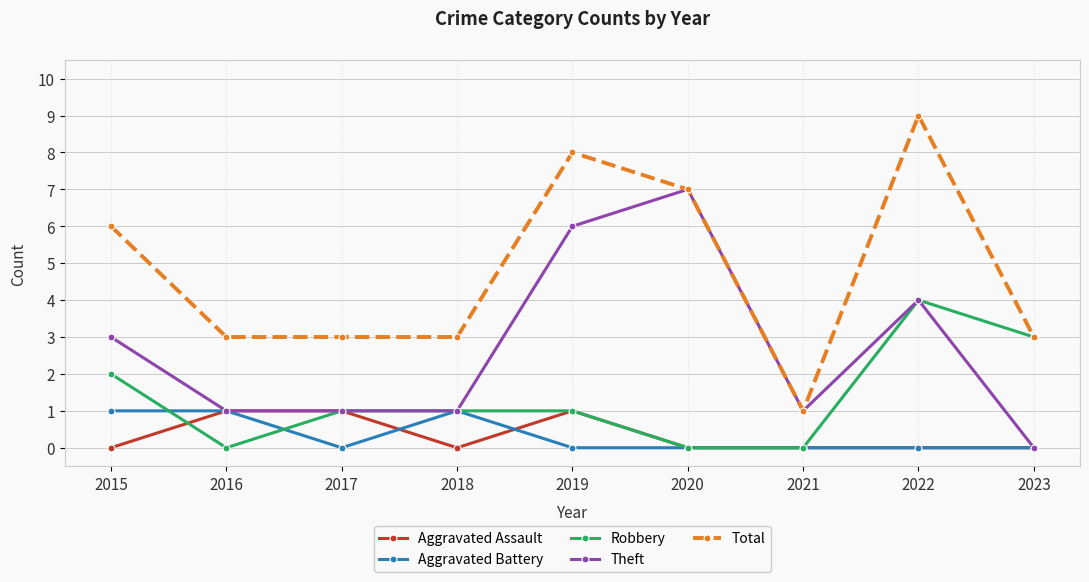

Which series has the largest total across all categories?

Total